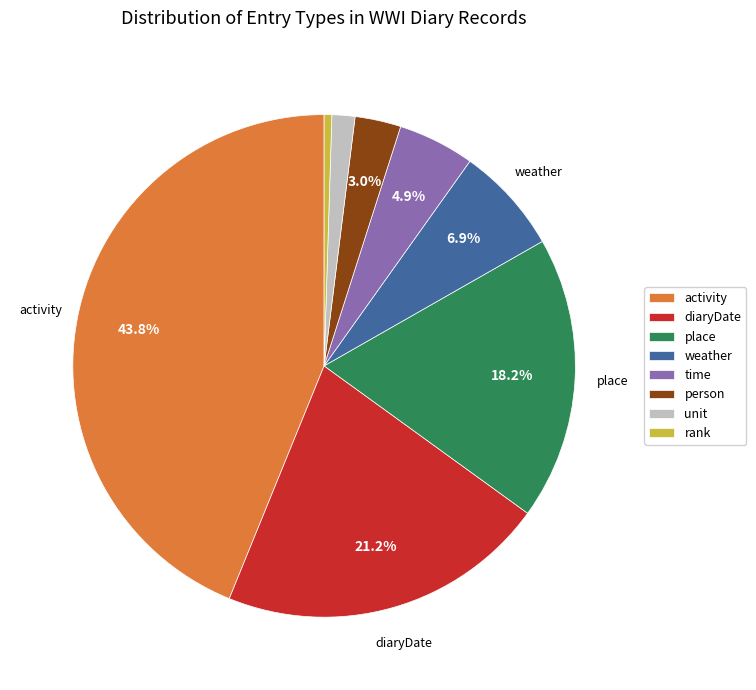

How many slices are in this pie chart?

8